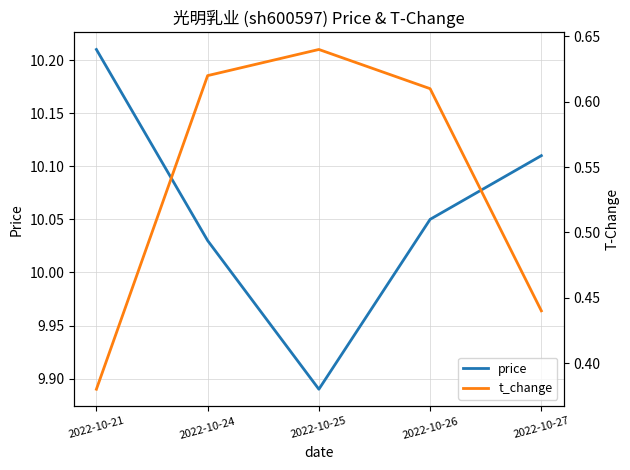

How many data points does each series have?

5